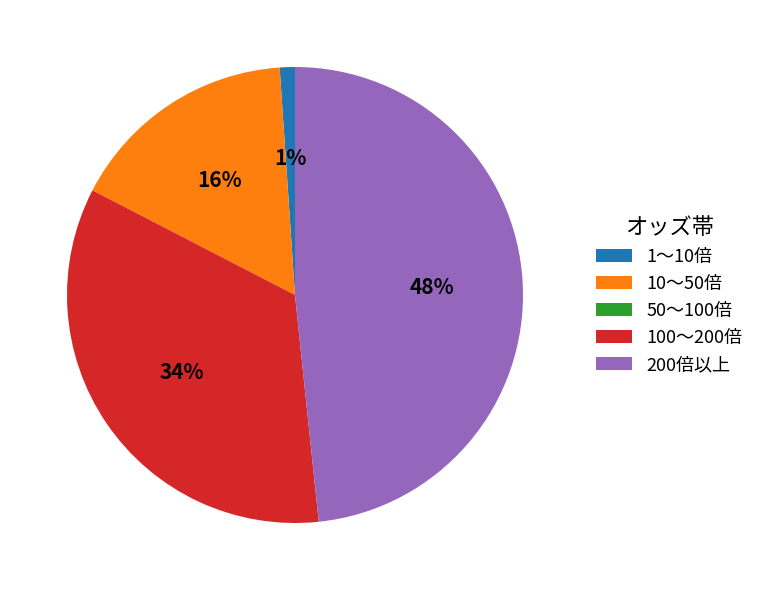

Which category has the biggest portion of the pie?

200倍以上